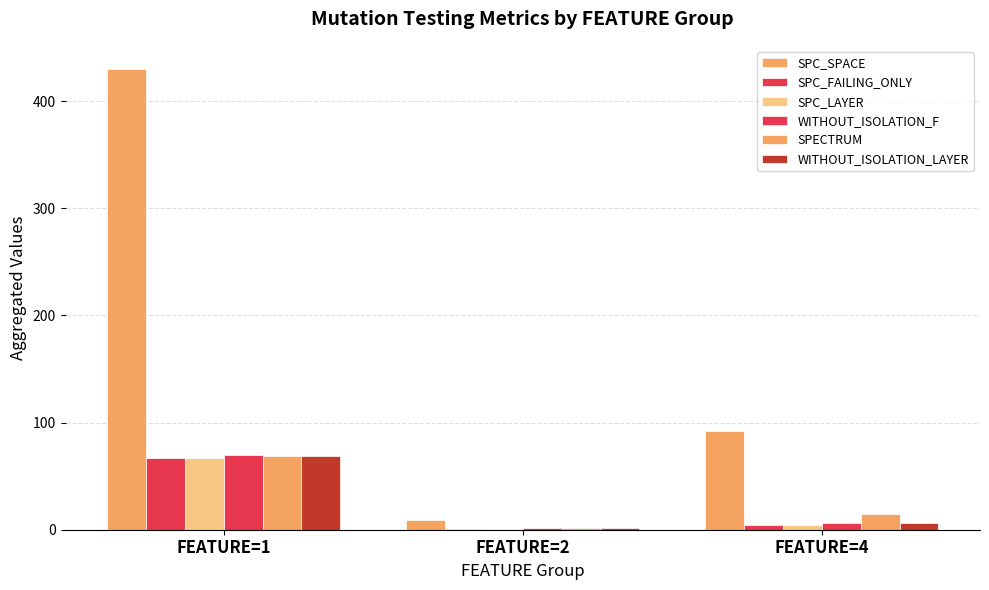

How many groups of bars are there?

3